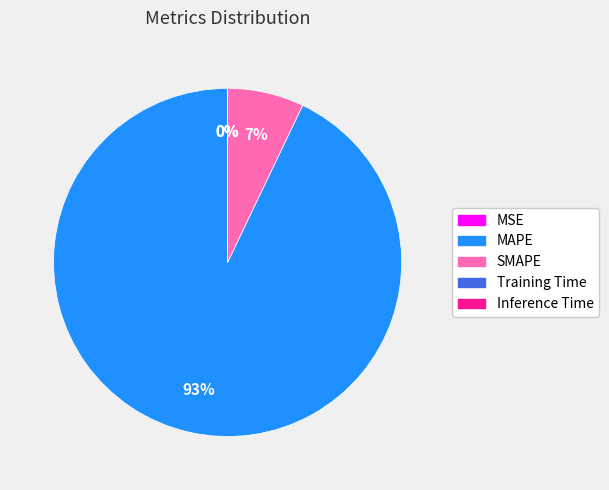

Is it true that SMAPE is 7% of the pie?

True